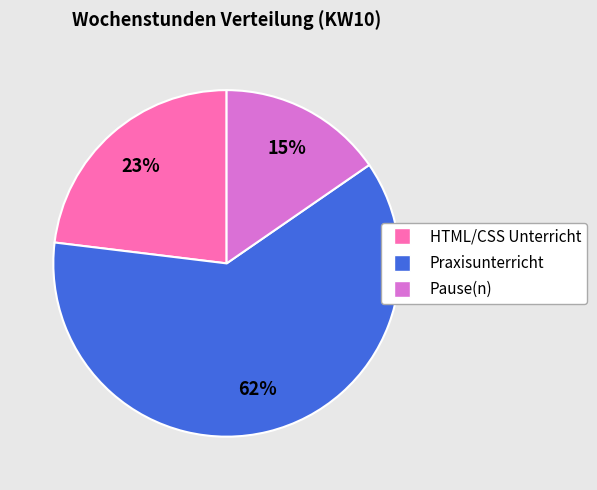

How many segments does this pie chart have?

3